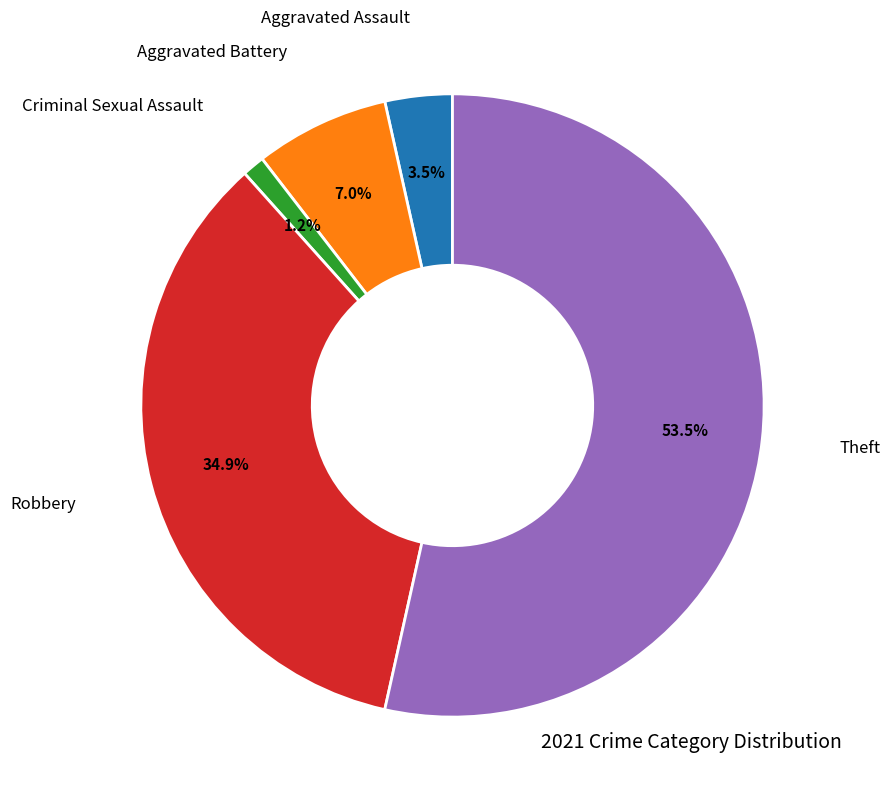

Is there a majority slice in this chart?

Yes